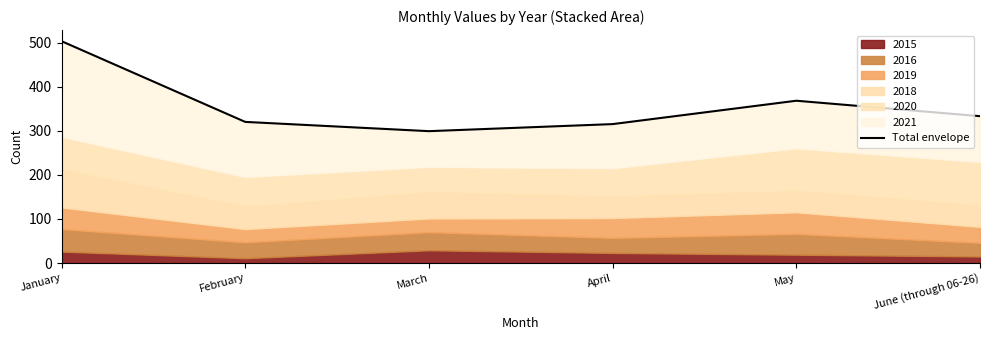

At which category does the chart reach its peak across all series?

January